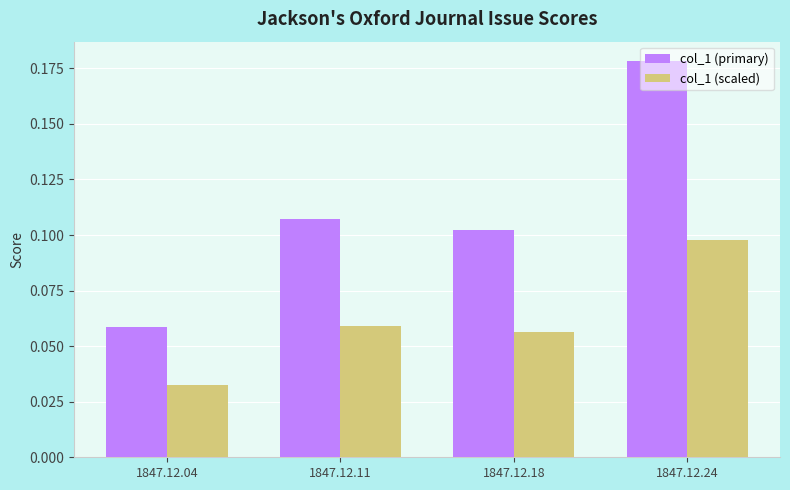

Which series has the largest range (max minus min)?

col_1 (primary)